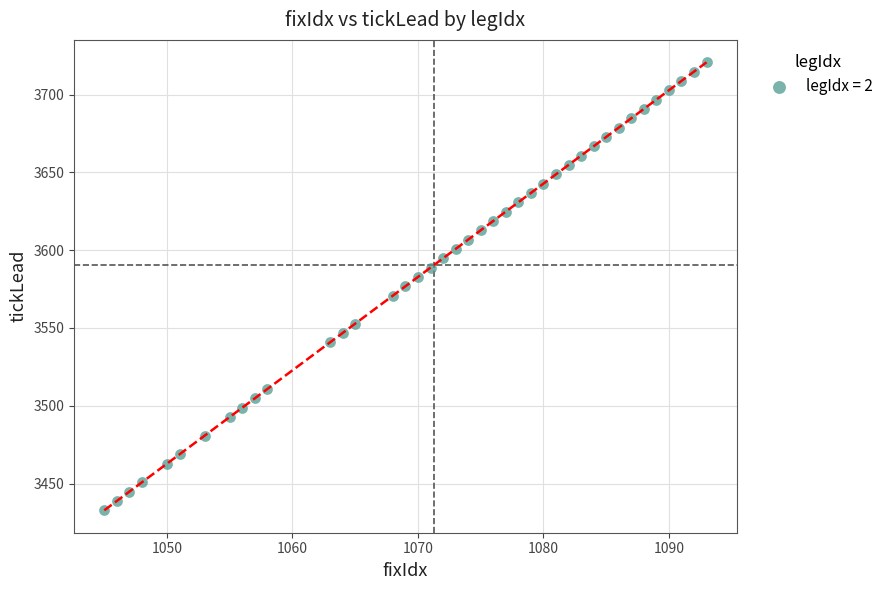

What is the range of Y values (max minus min)?

288.0